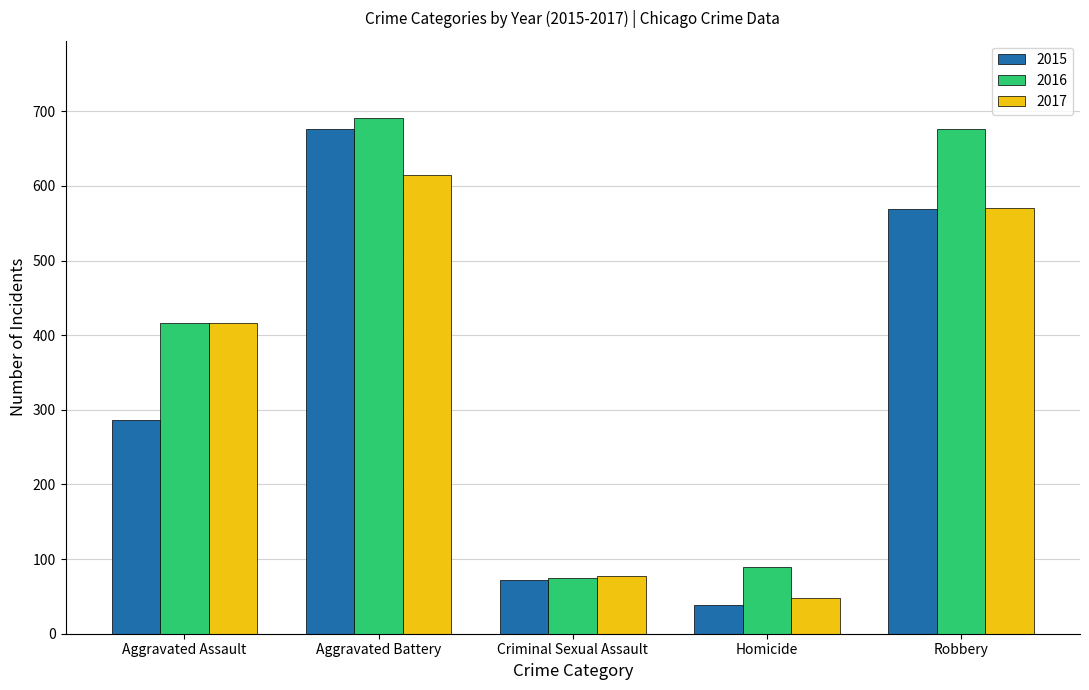

Is it true that 2016 equals 75 at Criminal Sexual Assault?

True